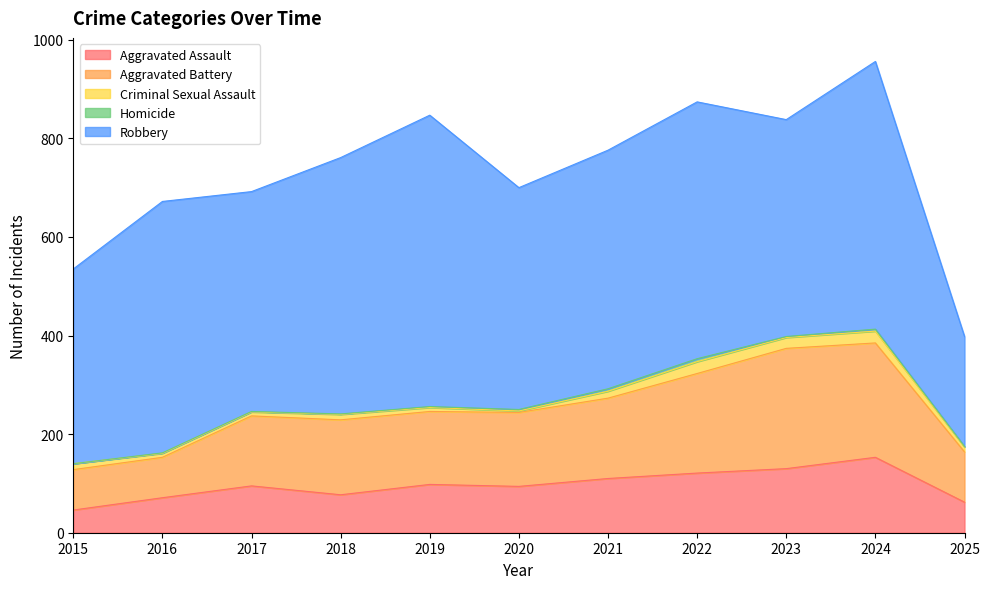

True or false: Aggravated Battery has more than 1 interior local peaks.

True